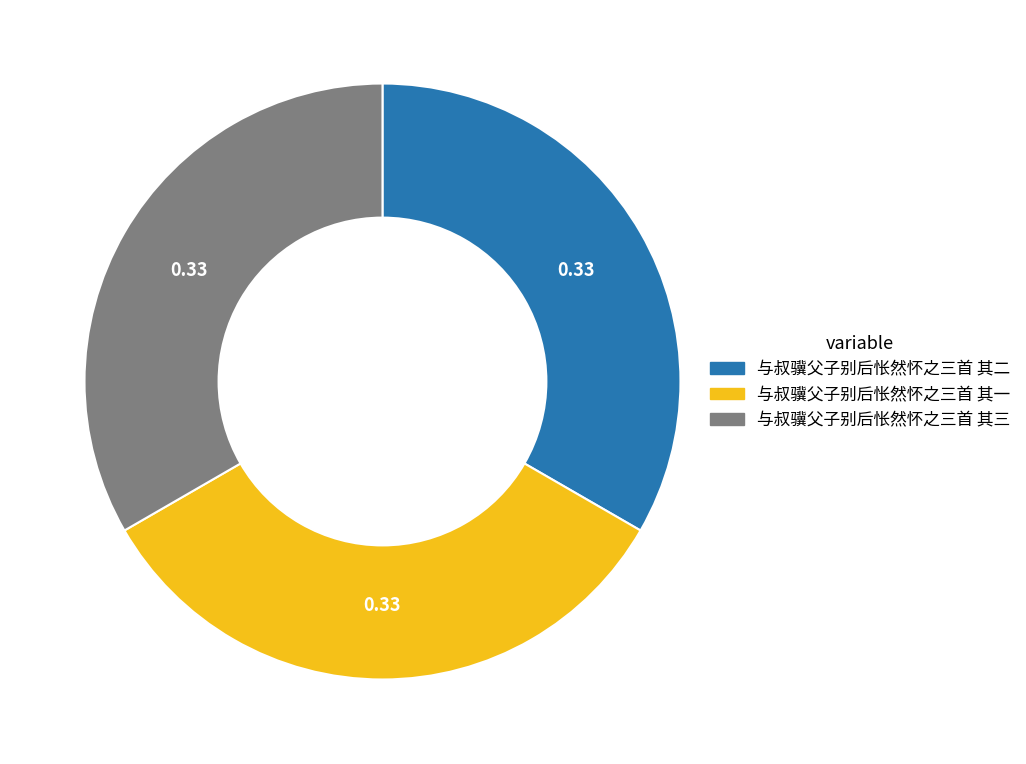

The 与叔骥父子别后怅然怀之三首 其一 slice represents 46% of the pie. True or false?

False